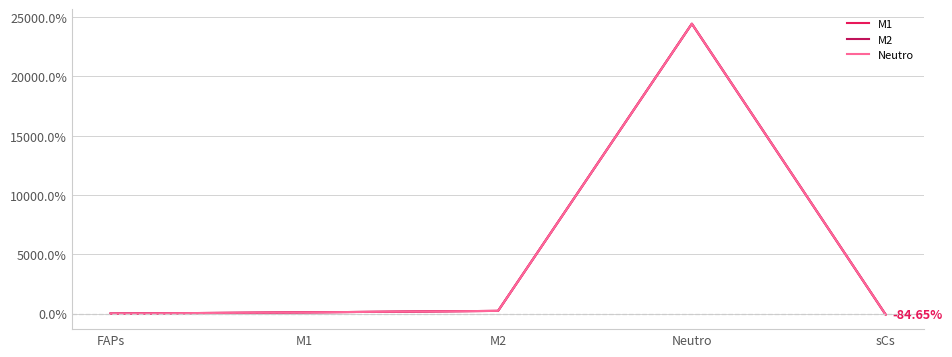

The value of M2 at Neutro is 24446.5. True or false?

True